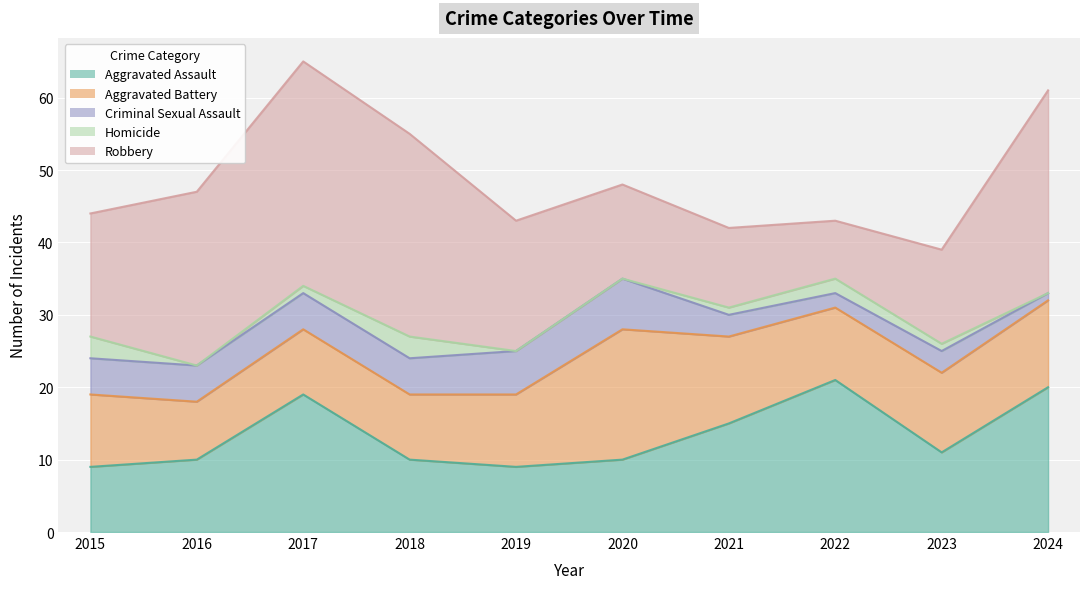

How many data points in Robbery are less than 18?

5